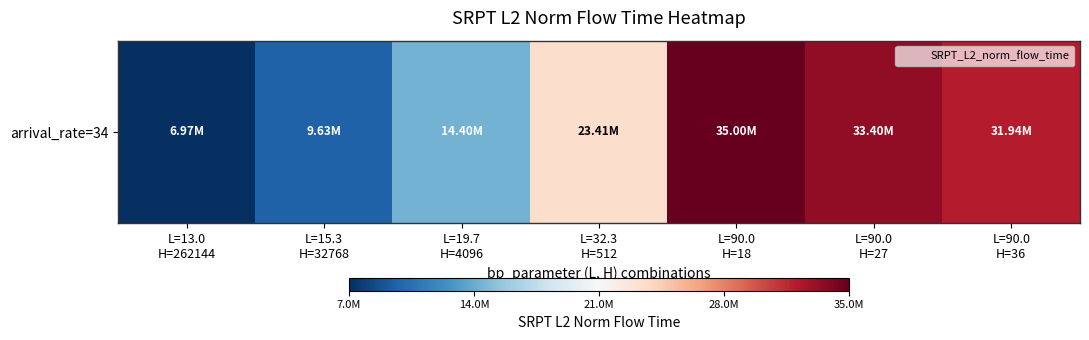

Which label corresponds to the largest value in the chart?

L=90.0
H=18